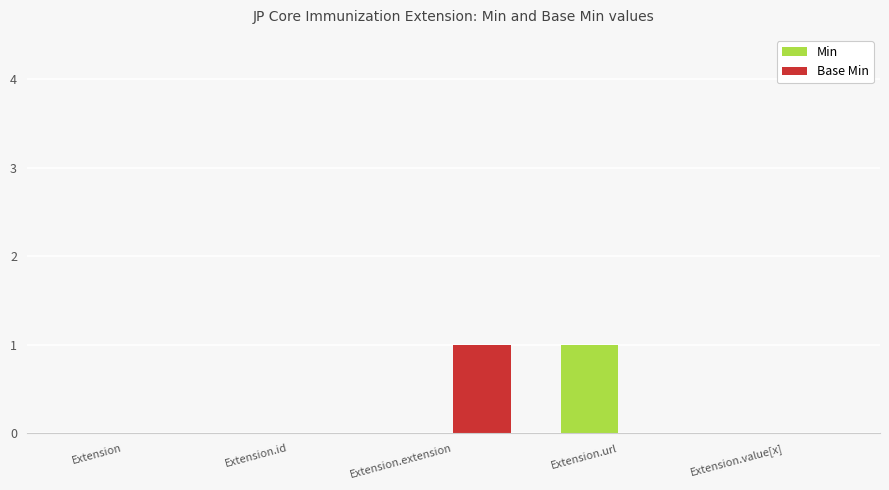

How many categories are shown in the chart?

5